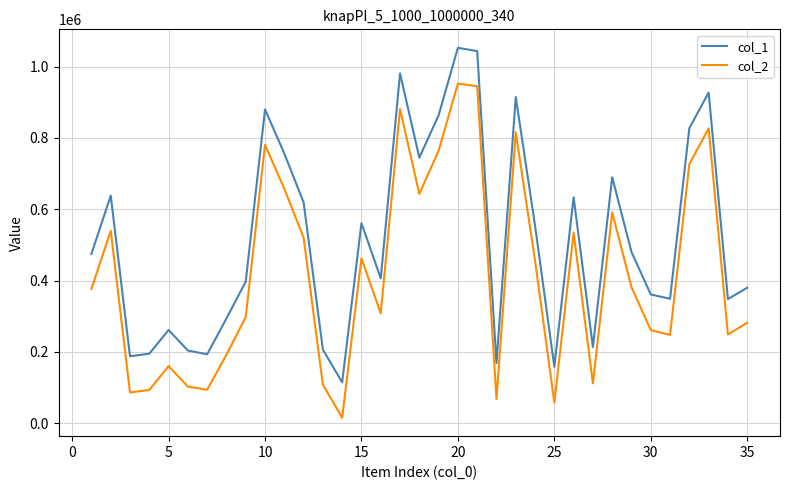

At how many categories does at least one series exceed 1047890?

1